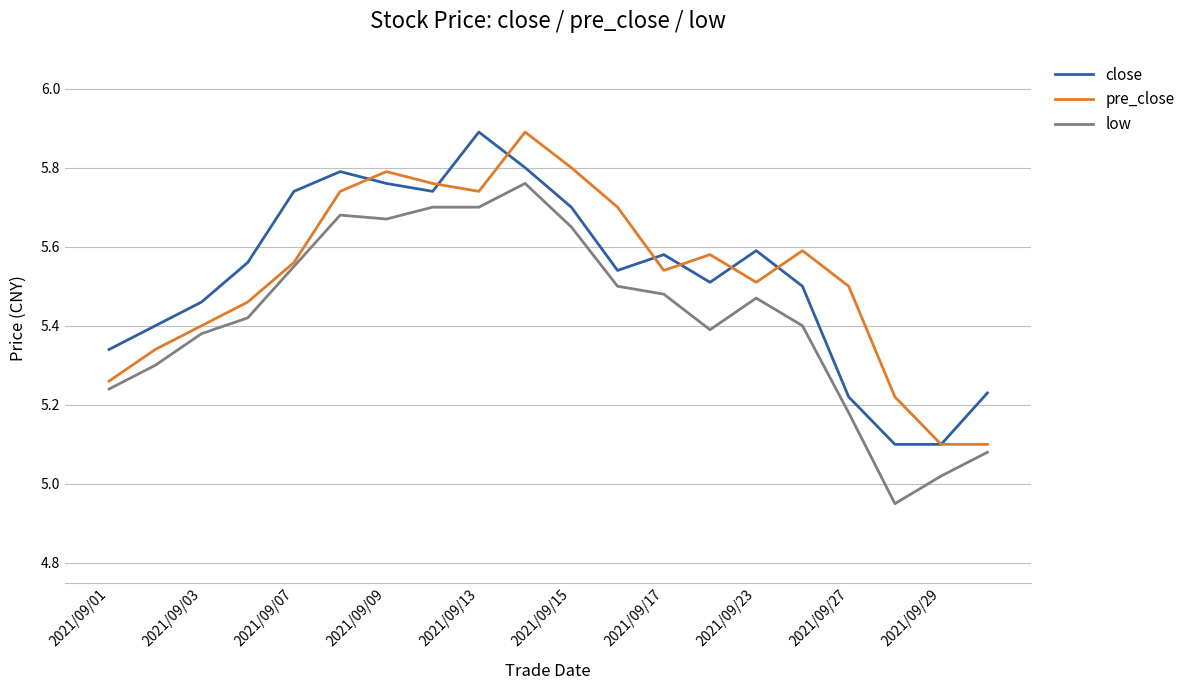

What is the maximum value for pre_close?

5.9